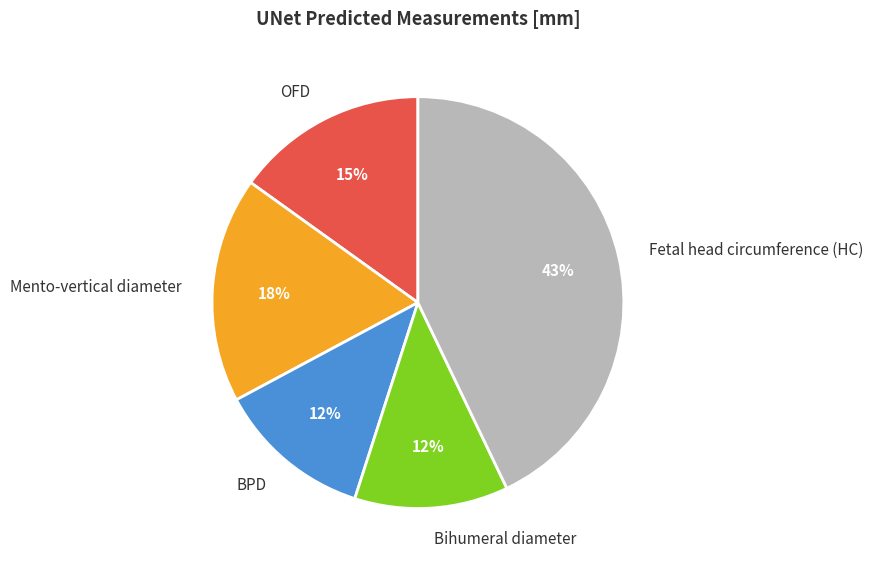

Between Fetal head circumference (HC) and Bihumeral diameter, which is larger?

Fetal head circumference (HC)